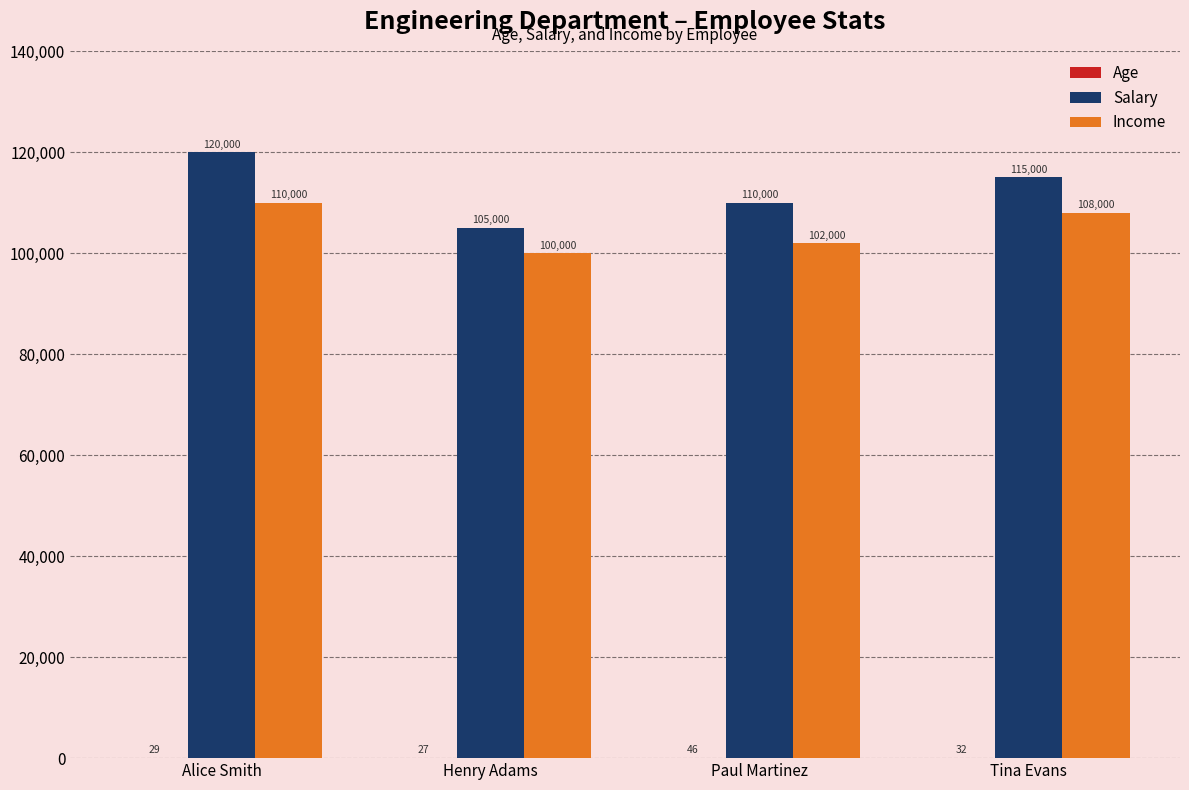

Which series has the largest range (max minus min)?

Salary